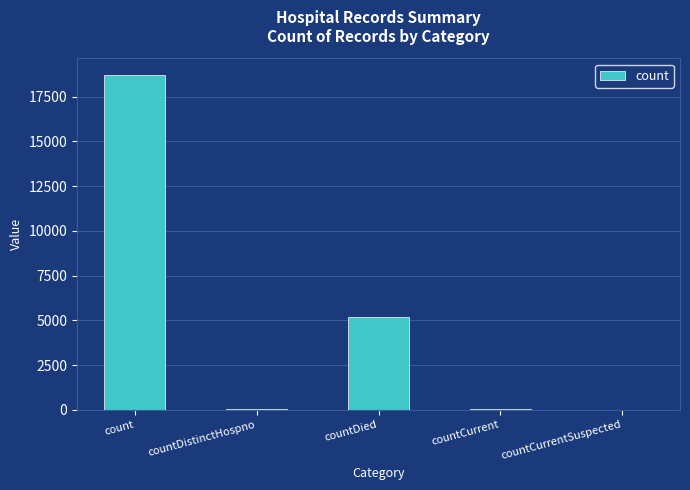

Which has a higher value, countDied or countCurrent?

countDied